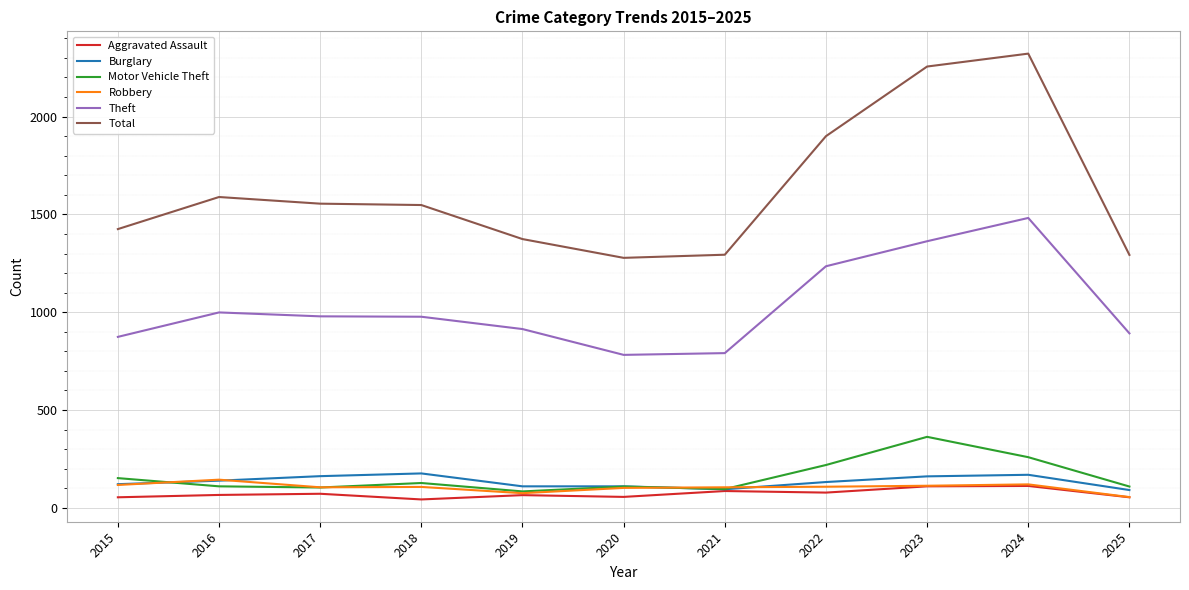

The Theft series shows 1606 at 2016. True or false?

False